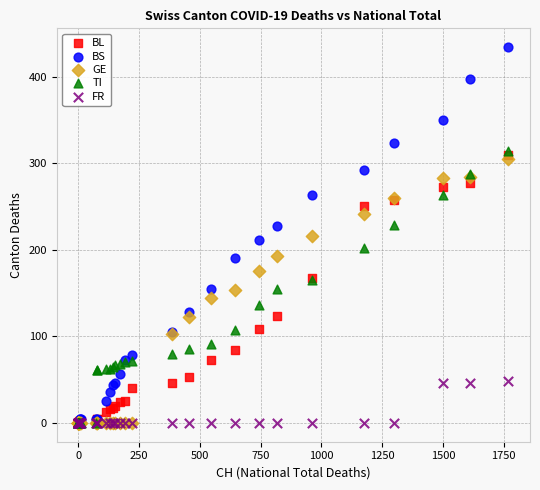

What are all the series names shown in the legend?

BL, BS, GE, TI, FR